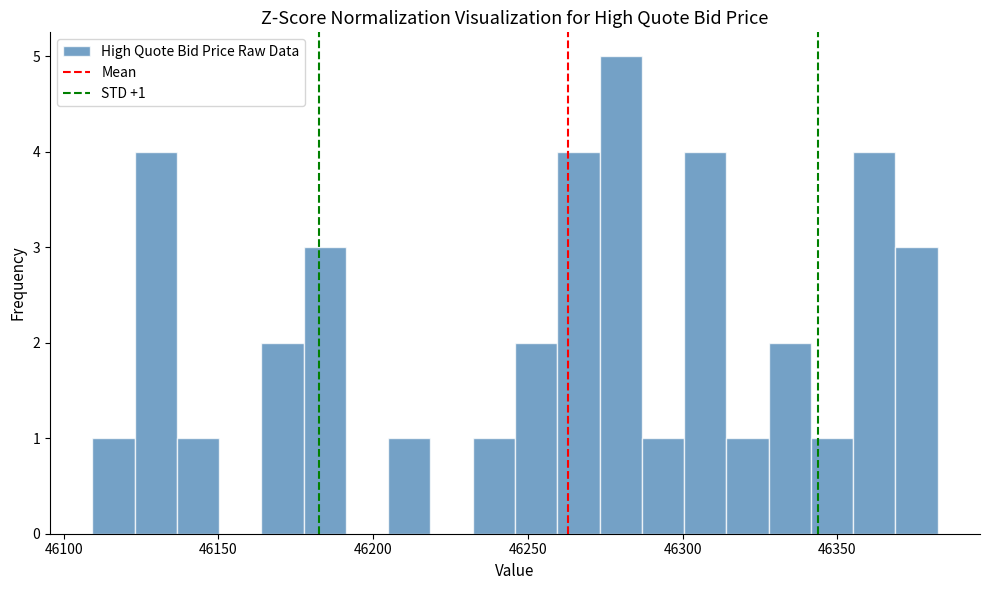

Around what value on the x-axis is the tallest bar? Give the approximate position of its centre, as read against the axis.

46280